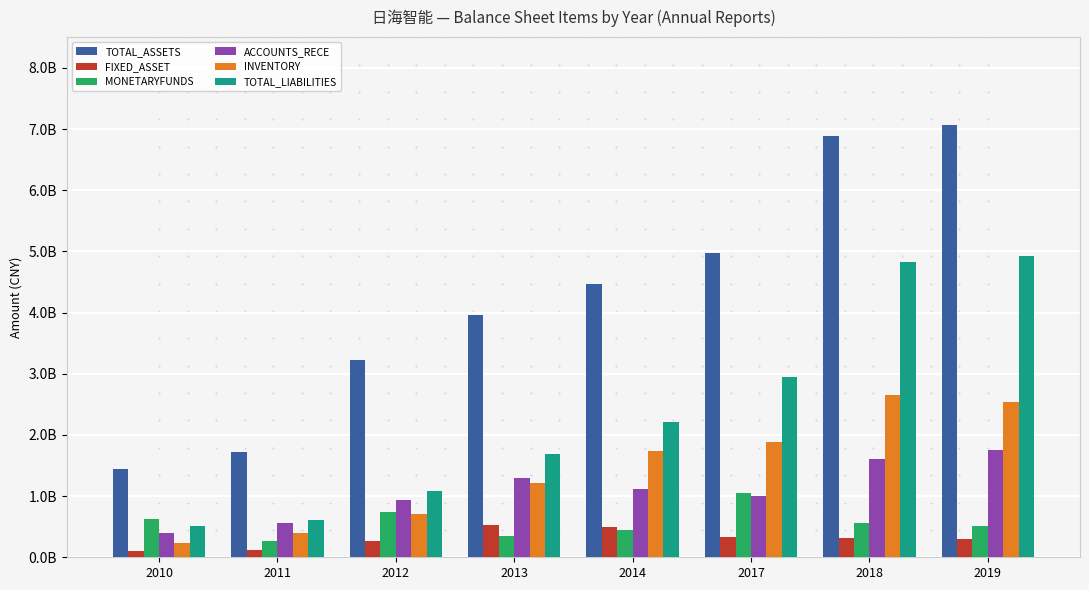

At which label does FIXED_ASSET first exceed 307162089?

2013